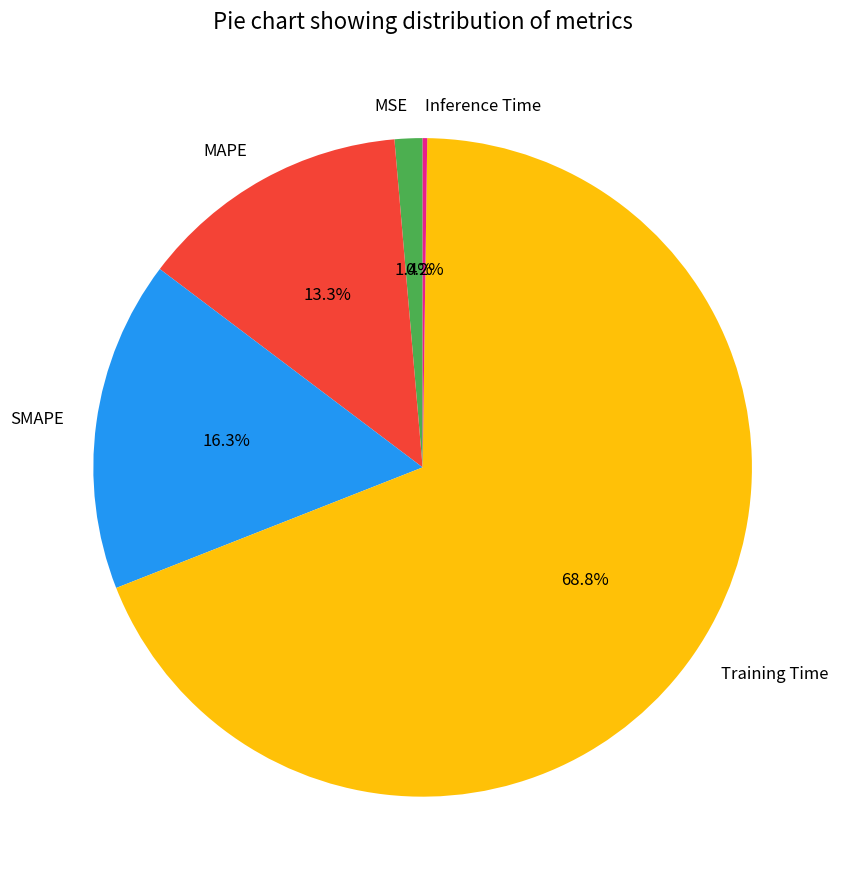

The Training Time slice represents 69% of the pie. True or false?

True